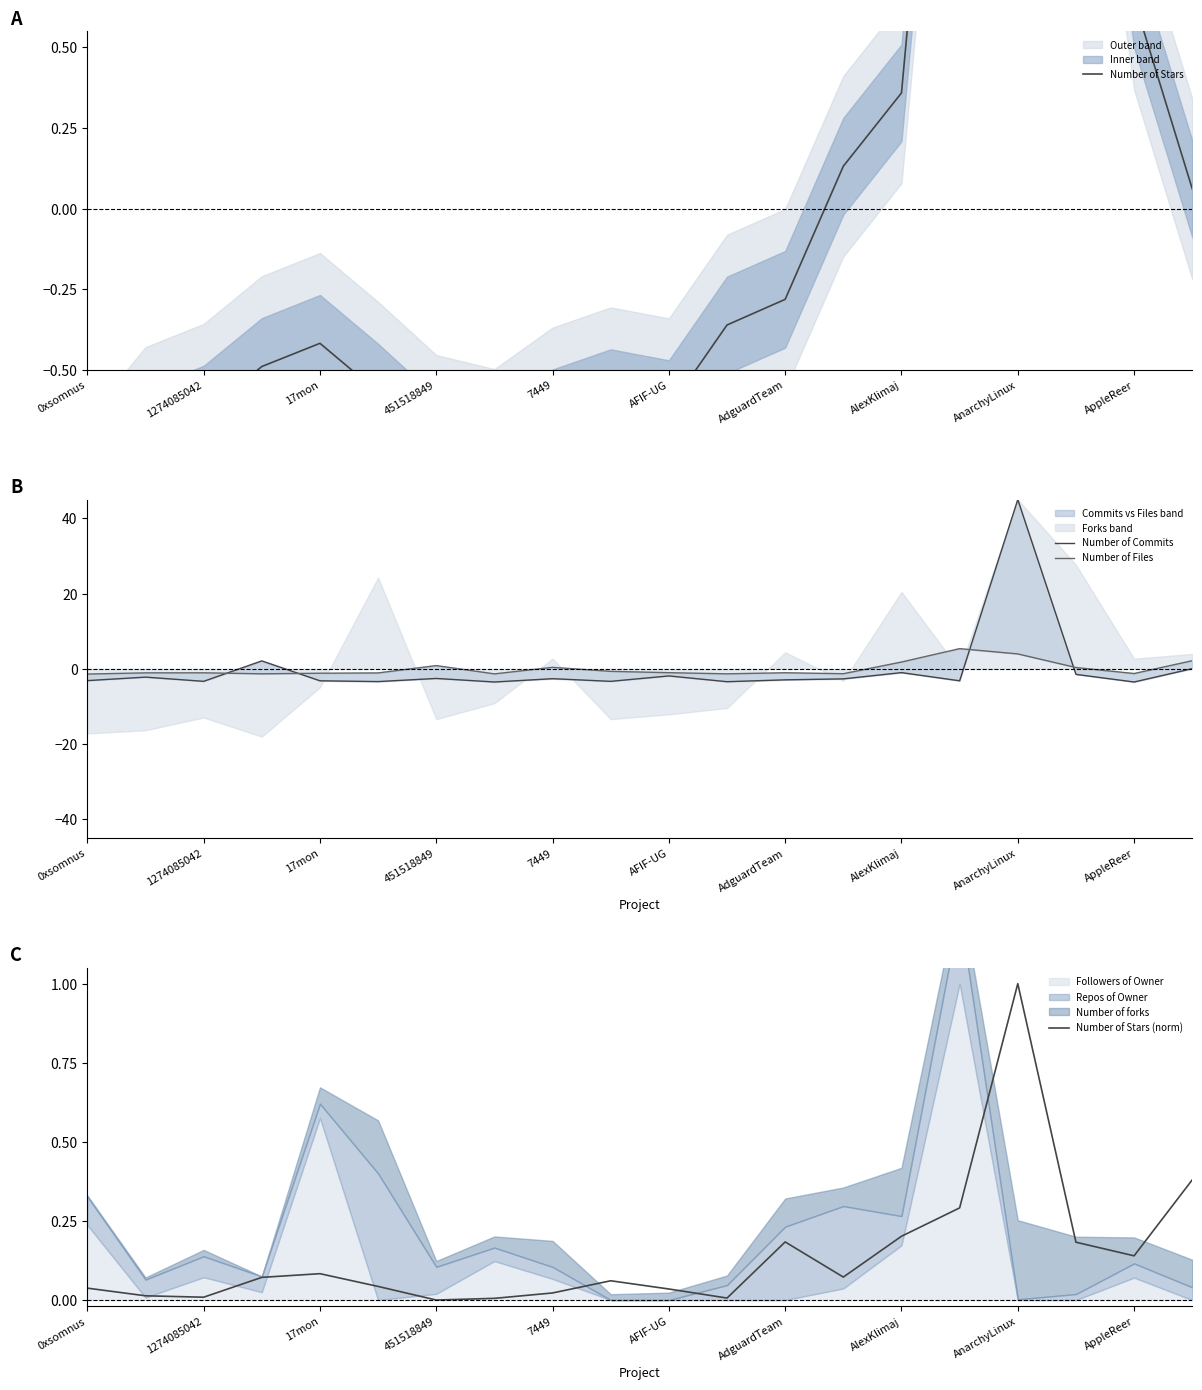

Reading left to right, what are all the values shown in this chart?

Number of Stars: -0.9	-0.7	-0.6	-0.5	-0.4	-0.6	-0.7	-0.8	-0.6	-0.6	-0.6	-0.4	-0.3	0.1	0.4	2.3	2.3	2.0	0.6	0.1
Number of Commits: -3.1	-2.2	-3.3	2.1	-3.2	-3.4	-2.6	-3.5	-2.6	-3.3	-1.9	-3.4	-2.9	-2.7	-1.0	-3.2	45.0	-1.5	-3.5	0.1
Number of Files: -1.4	-1.1	-1.0	-1.3	-1.2	-1.1	0.9	-1.3	0.4	-0.7	-1.0	-1.3	-1.0	-1.3	1.8	5.4	4.0	0.4	-1.2	2.2
Number of Stars (norm): 0.0	0.0	0.0	0.1	0.1	0.0	0.0	0.0	0.0	0.1	0.0	0.0	0.2	0.1	0.2	0.3	1.0	0.2	0.1	0.4